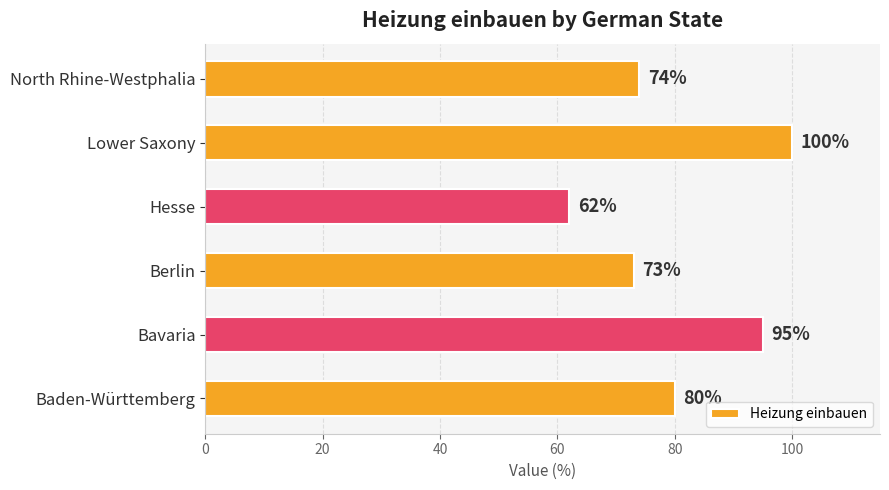

Where is the data nearest to the value 81?

Baden-Württemberg